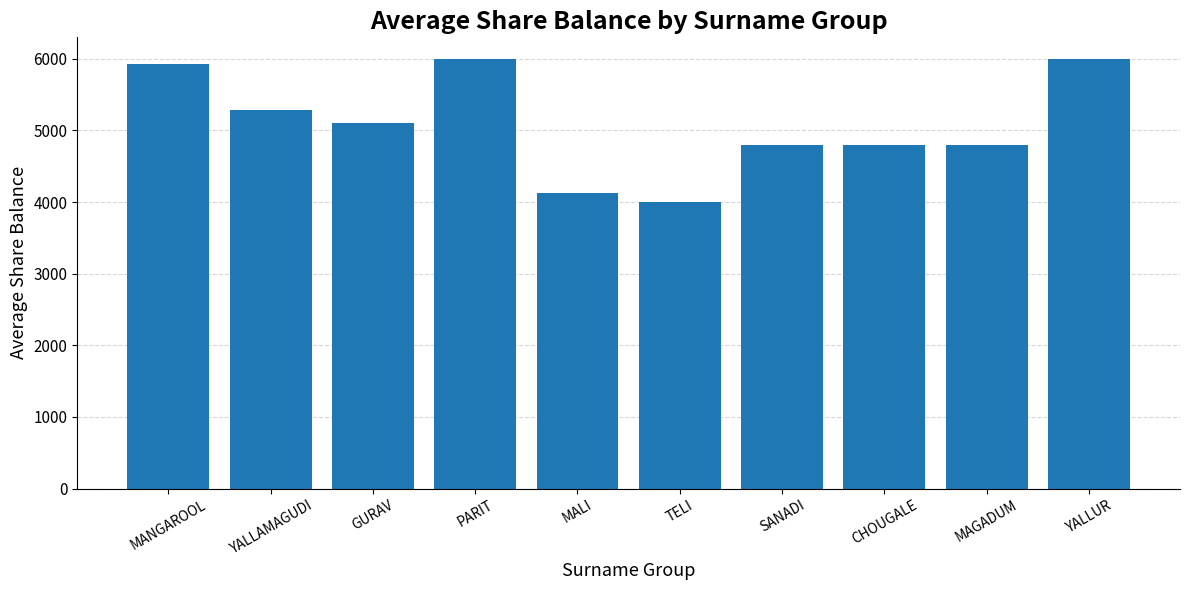

Reading left to right, transcribe all the data shown in this chart.

MANGAROOL=5922.1	YALLAMAGUDI=5280.0	GURAV=5100.0	PARIT=6000.0	MALI=4133.3	TELI=4000.0	SANADI=4800.0	CHOUGALE=4800.0	MAGADUM=4800.0	YALLUR=6000.0